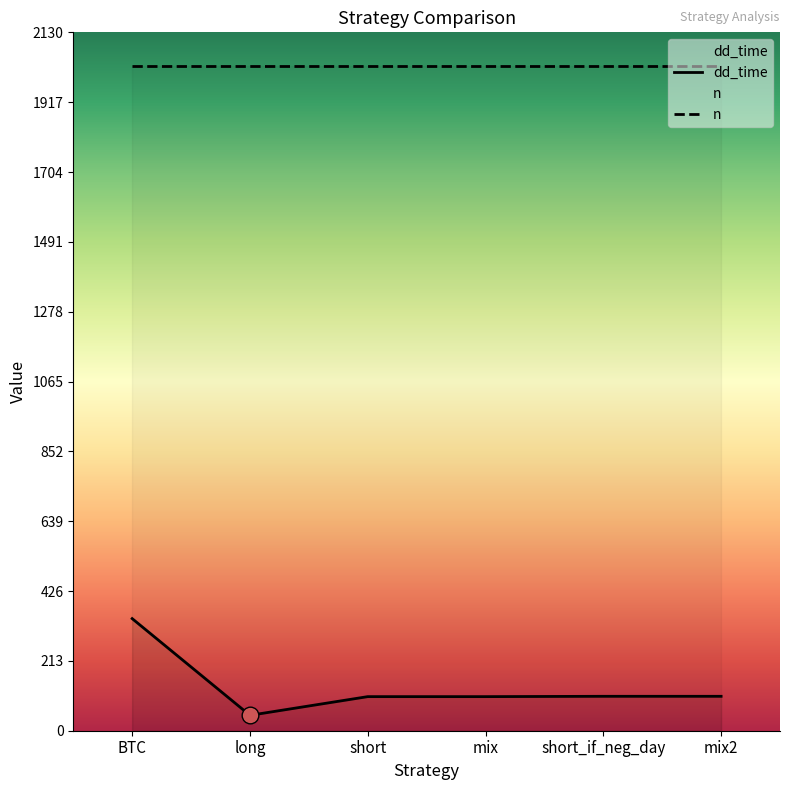

What is the difference between the second highest and second lowest values?

1